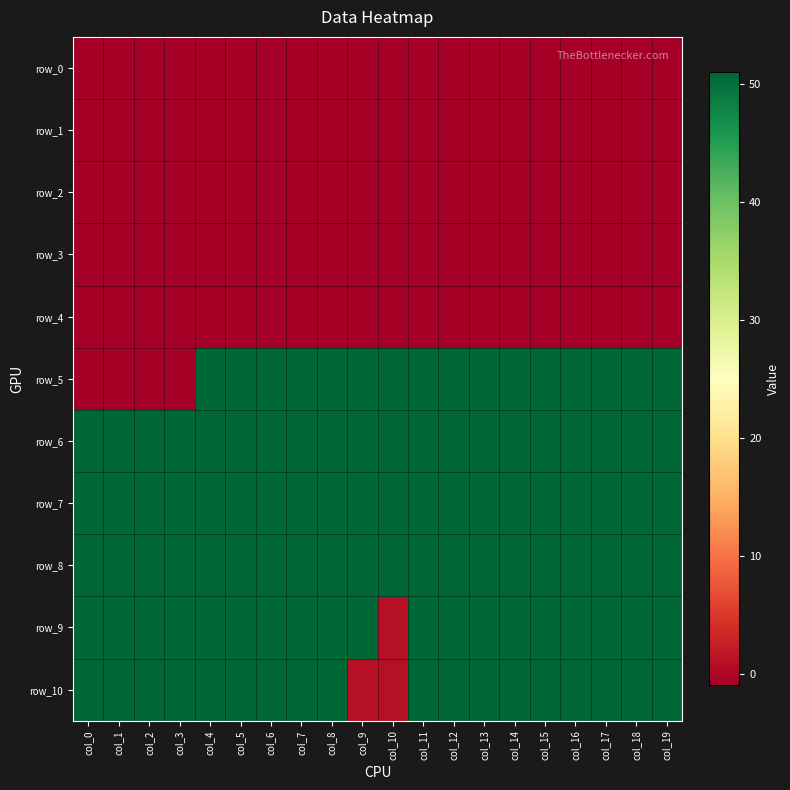

Between col_14 and col_15, which series saw the biggest shift?

row_0